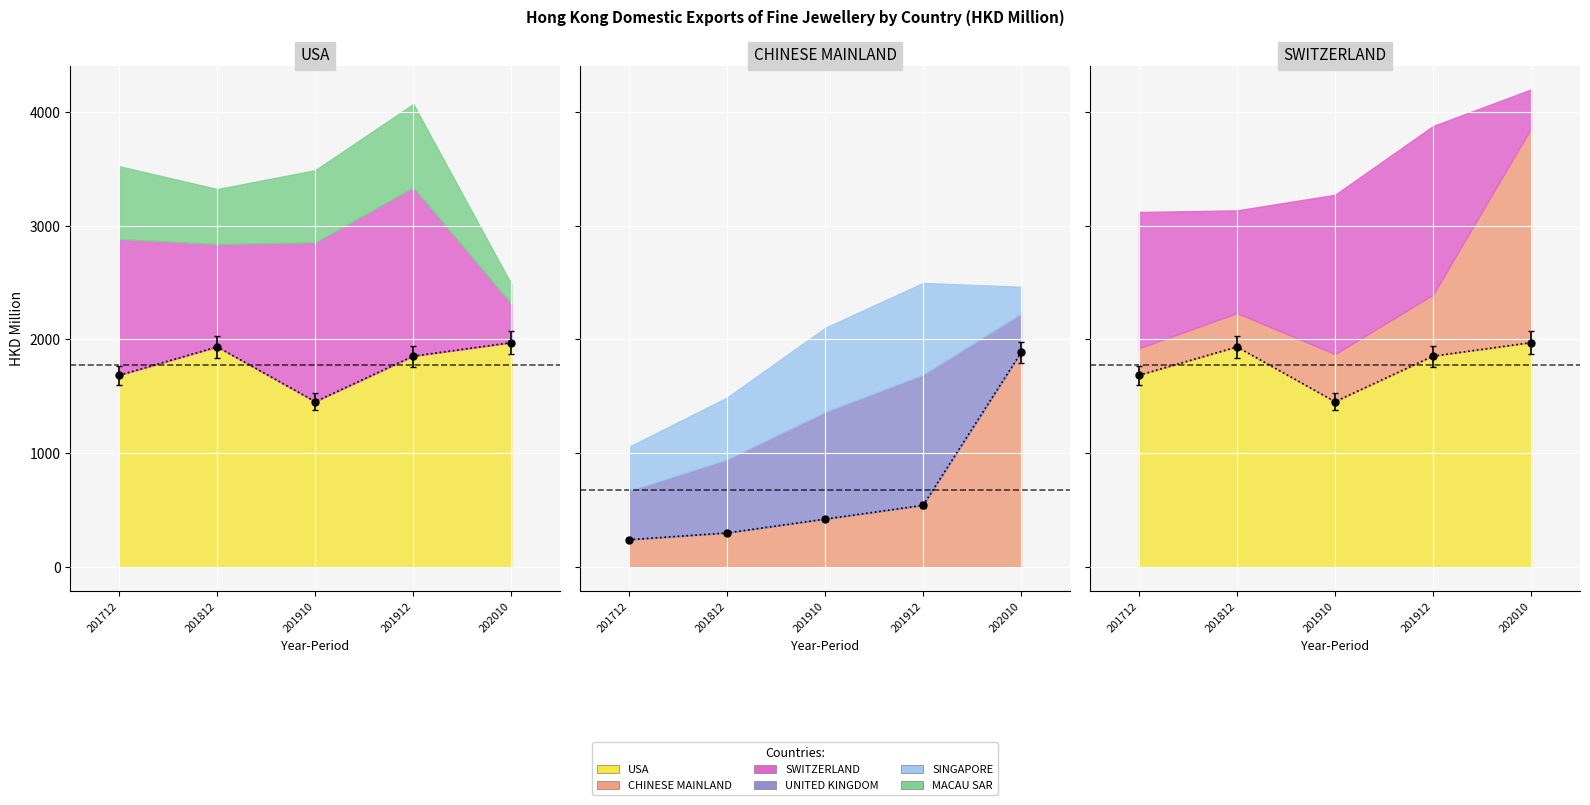

Reading right to left, transcribe all the data shown in this chart.

USA: 1971.7	1853.0	1452.2	1934.3	1685.1
CHINESE MAINLAND: 1885.5	540.3	419.1	297.1	237.7
SWITZERLAND: 342.9	1484.9	1401.6	904.6	1198.8
UNITED KINGDOM: 343.3	1151.1	943.9	648.4	432.3
SINGAPORE: 234.8	806.0	739.3	543.9	386.6
MACAU SAR: 173.9	734.0	636.0	484.5	640.2